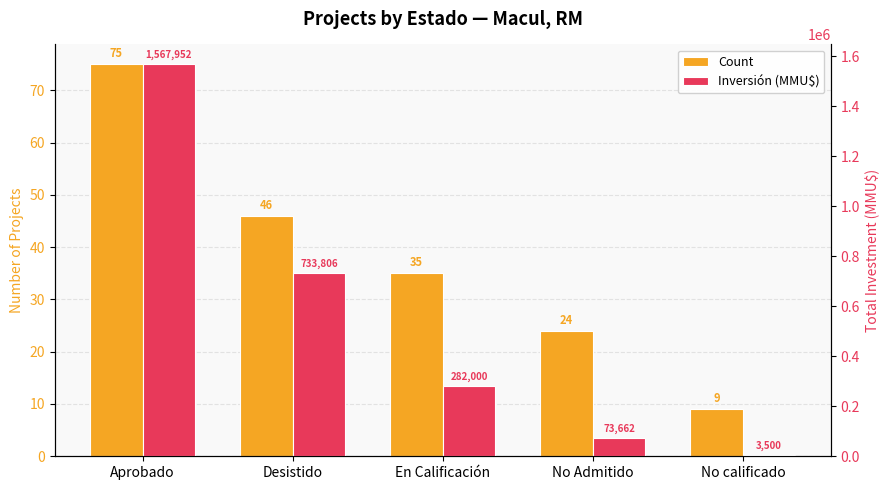

Which series changed the most between Aprobado and No calificado?

Inversión (MMU$)